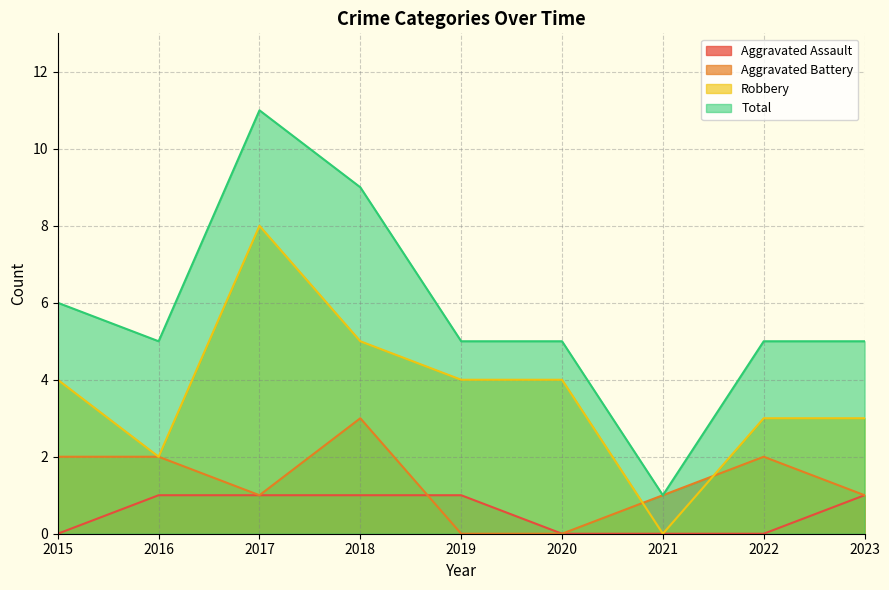

How many intersections are there between Aggravated Assault and Aggravated Battery?

1